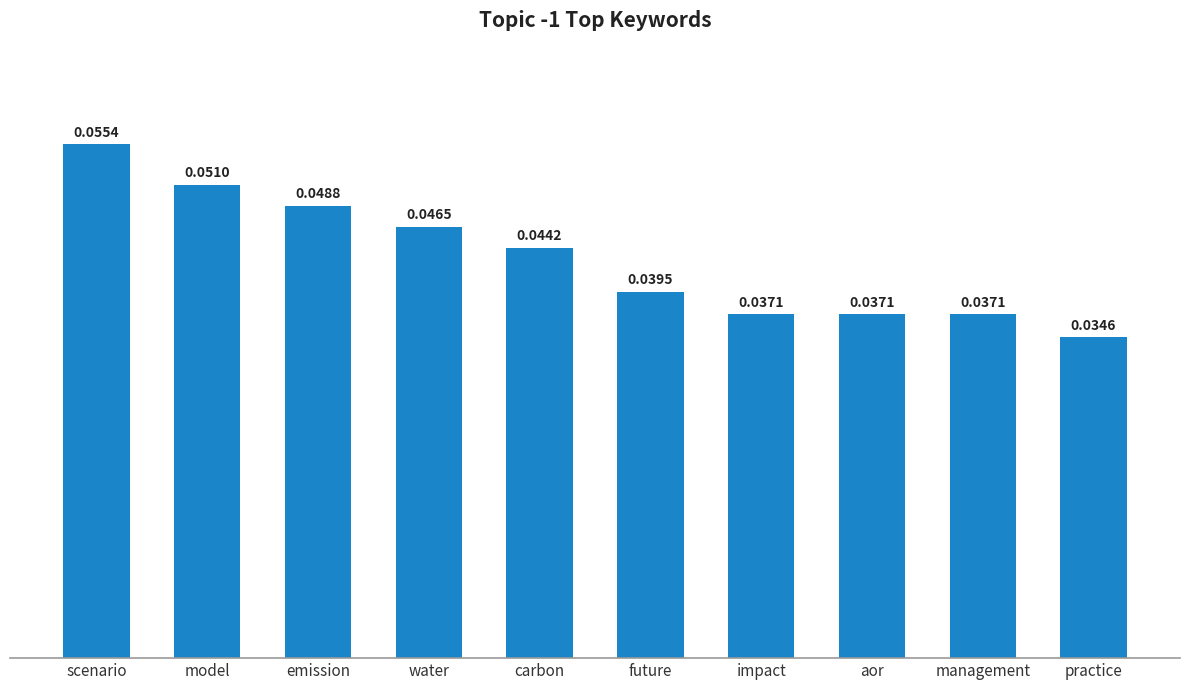

At which label is the value closest to 0?

practice